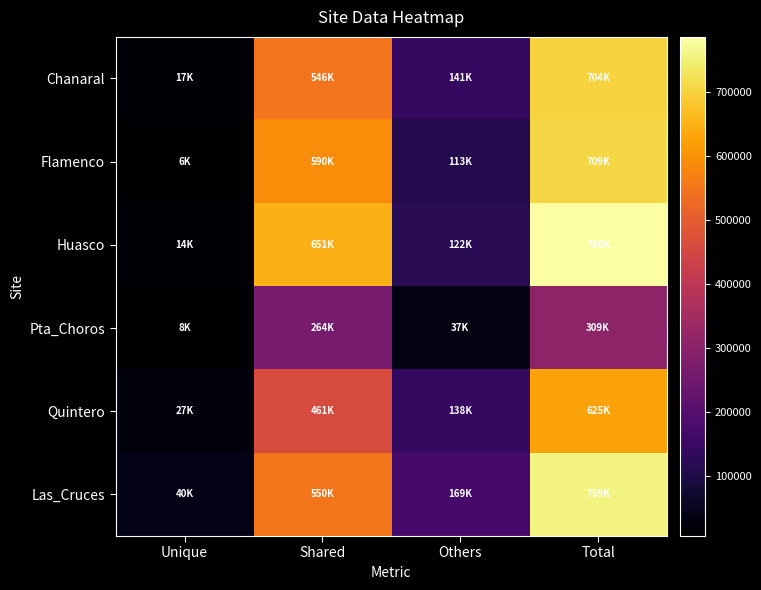

What is the smallest value displayed?

6484